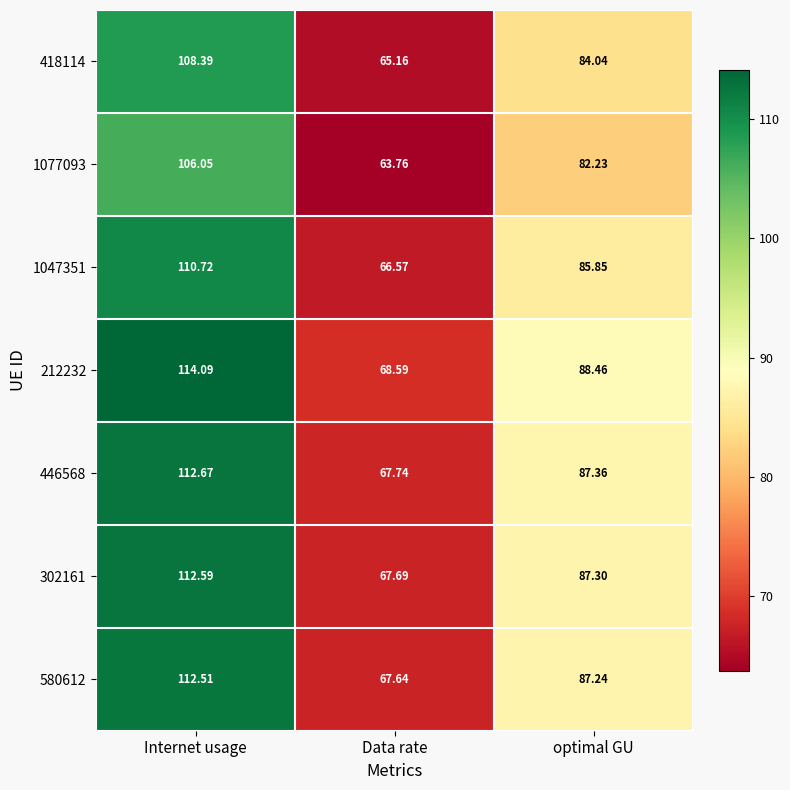

At which label does 1077093 reach its peak?

Internet usage